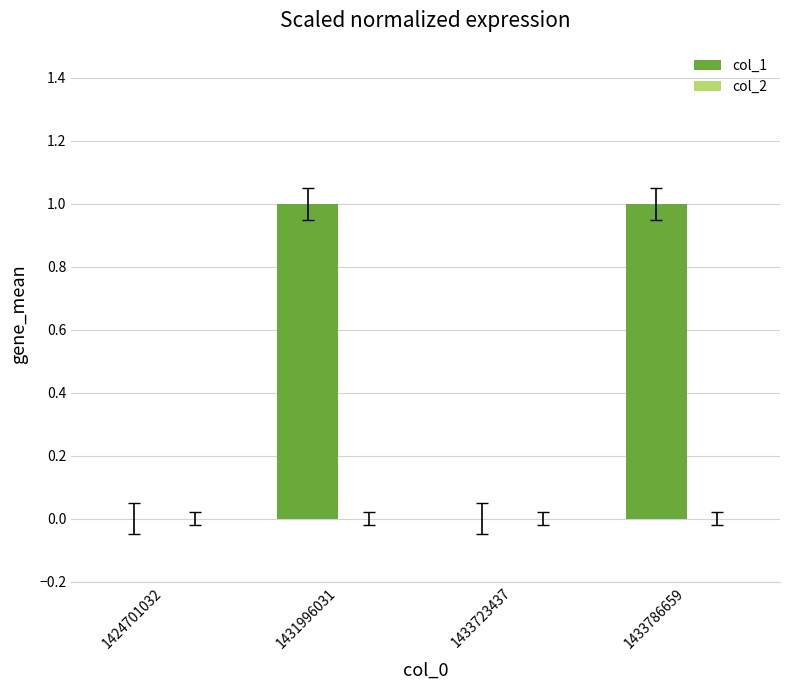

Reading left to right, what are all the values shown in this chart?

1424701032=0	1431996031=1	1433723437=0	1433786659=1